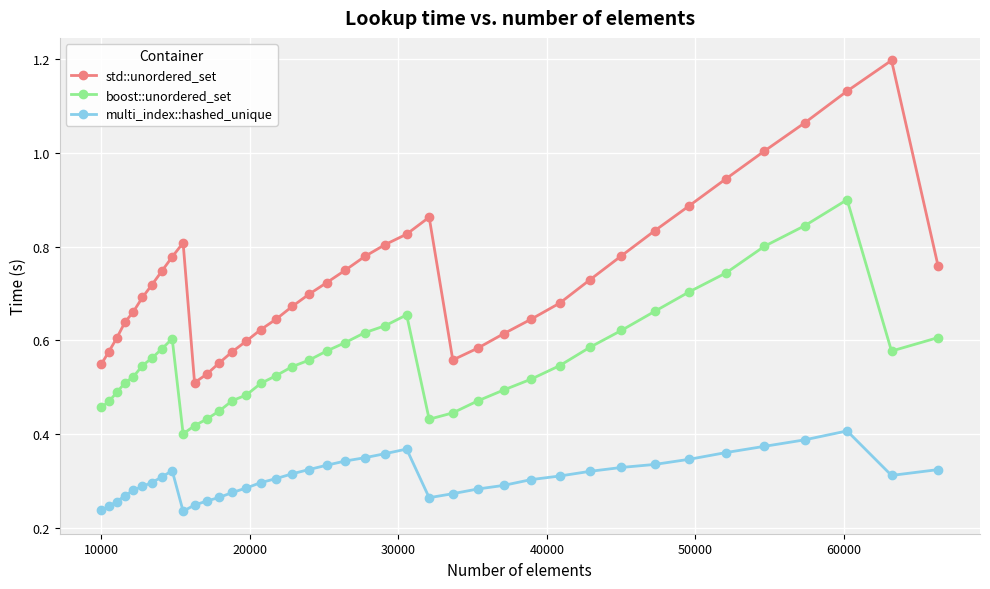

True or false: multi_index::hashed_unique and std::unordered_set intersect in this chart.

False